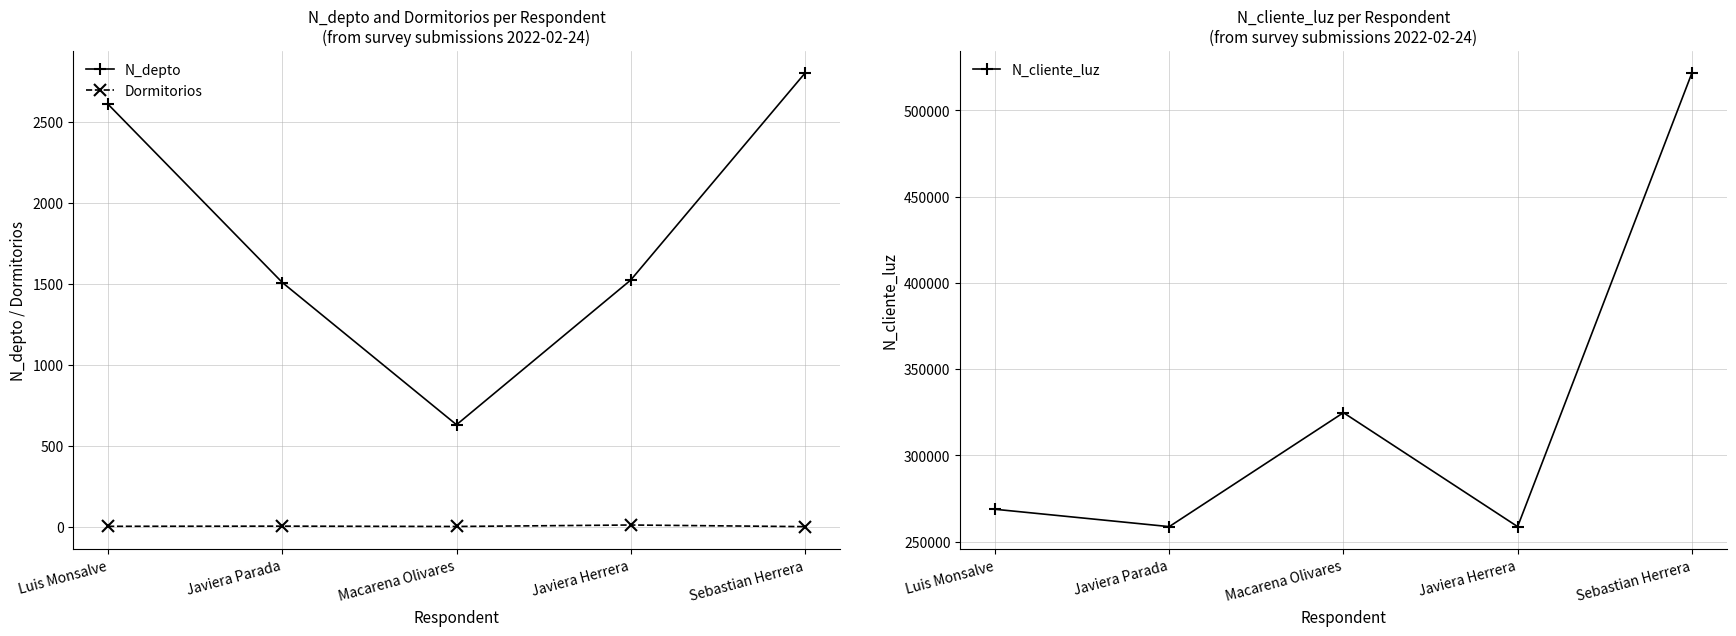

Rank the series at Javiera Herrera from lowest to highest value.

Dormitorios, N_depto, N_cliente_luz